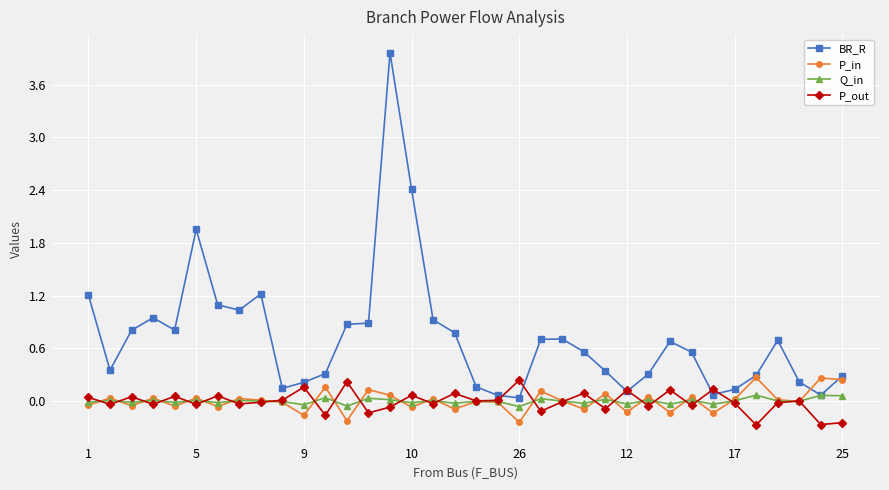

Which series has the largest total across all categories?

BR_R